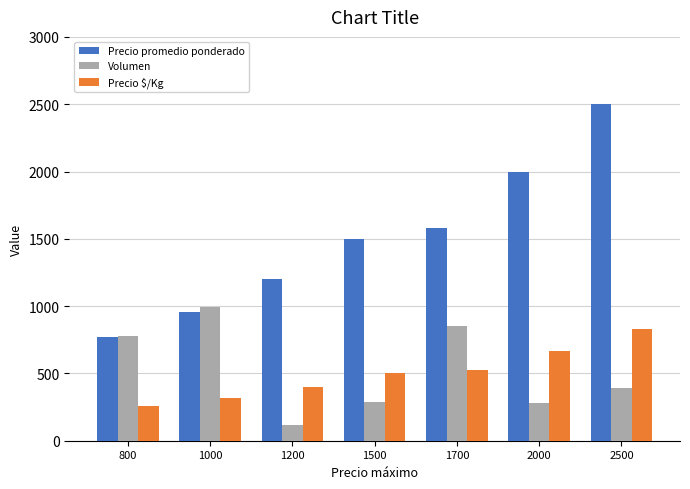

What is the total value across all series at 800?

1805